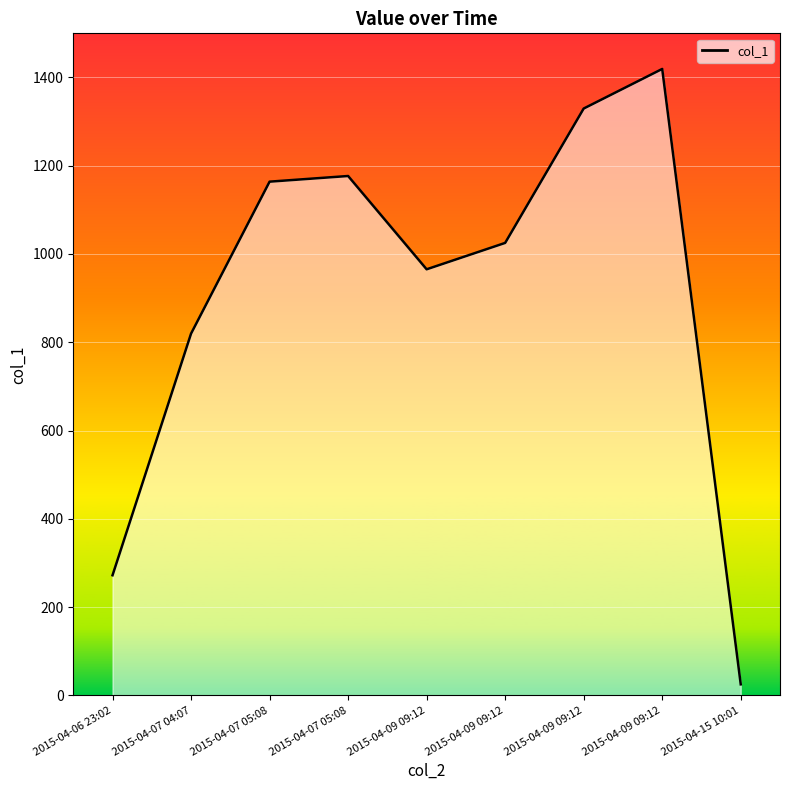

Which category has the highest value across all series?

2015-04-09 09:12